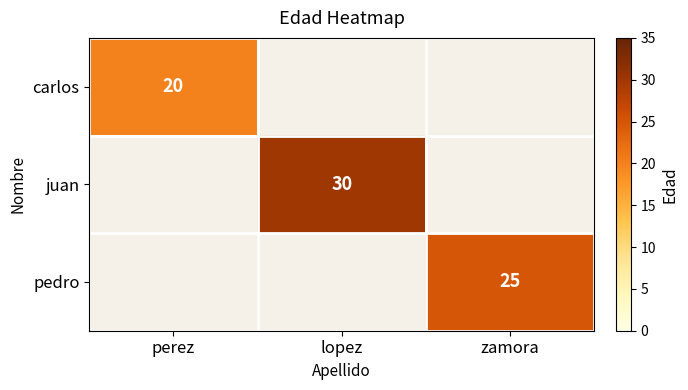

Is it true that juan equals 30 at lopez?

True